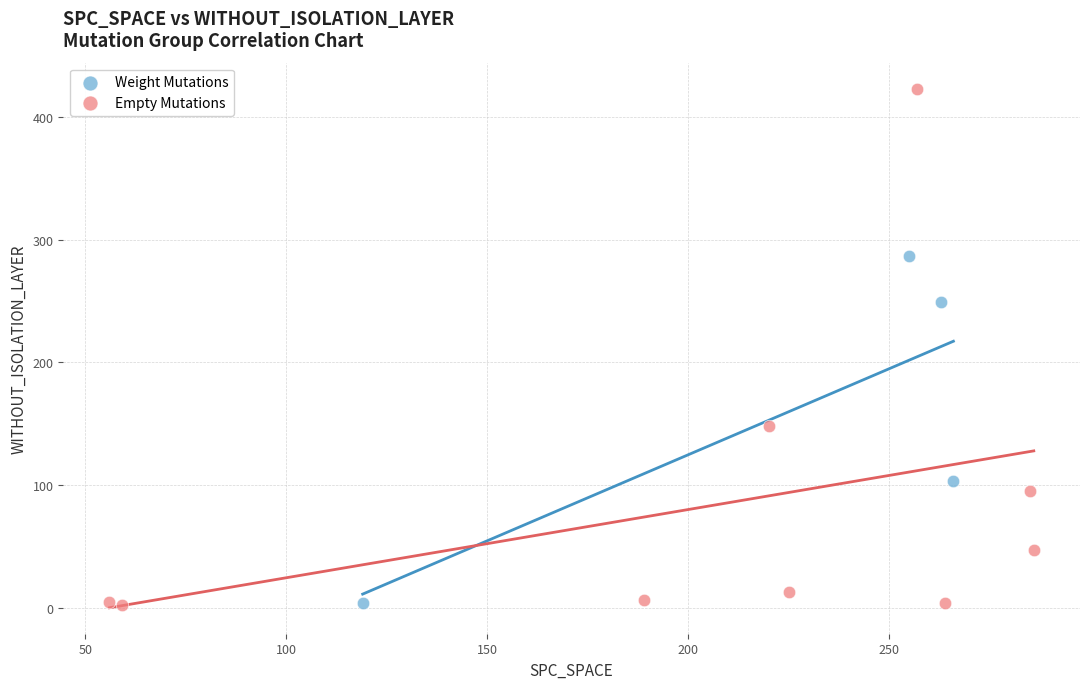

Which series reaches the maximum Y coordinate?

Empty Mutations